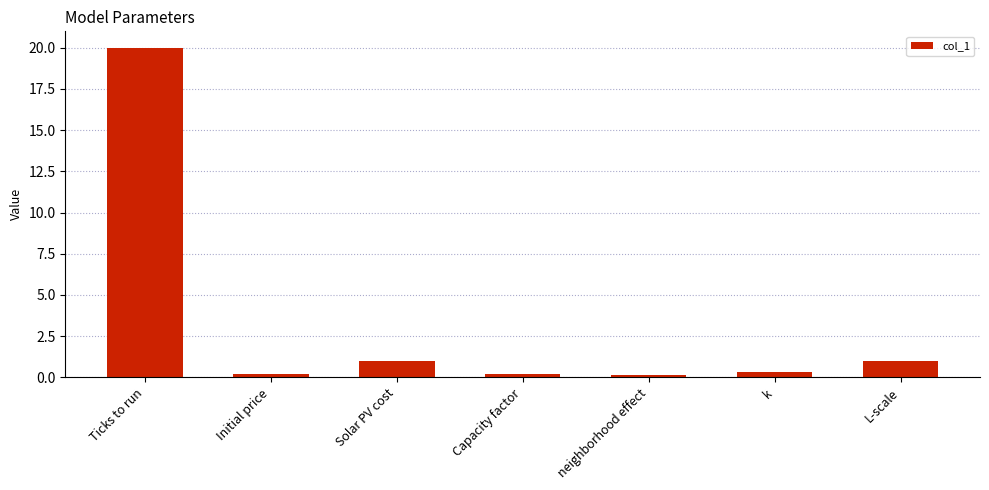

What is the sum of the values at k and Solar PV cost?

1.3